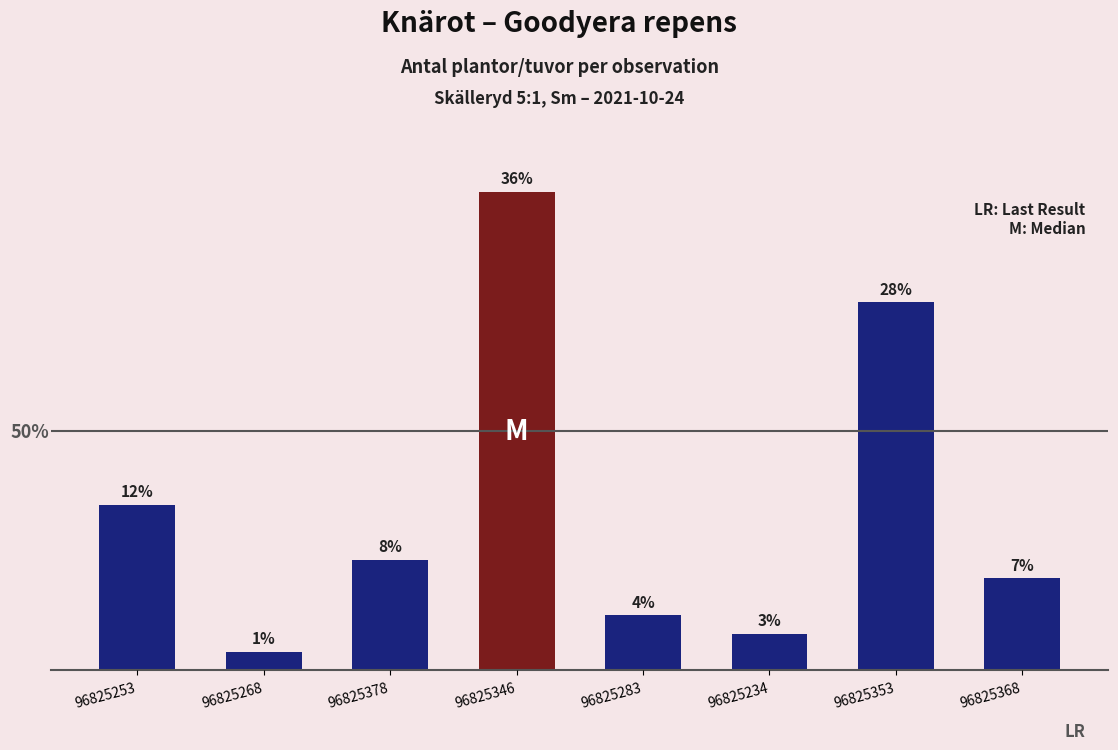

Rank the categories by value from highest to lowest.

96825346, 96825353, 96825253, 96825378, 96825368, 96825283, 96825234, 96825268